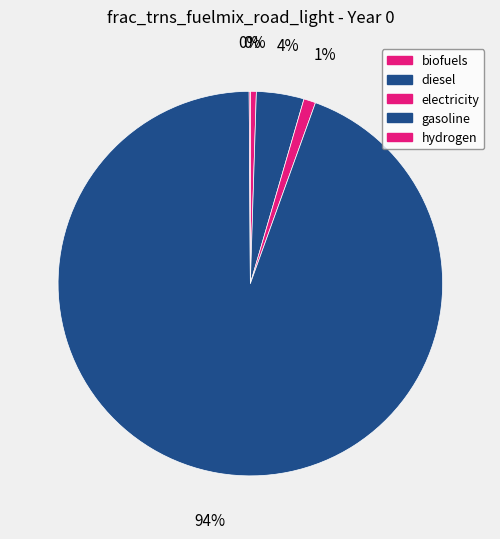

How many segments does this pie chart have?

5